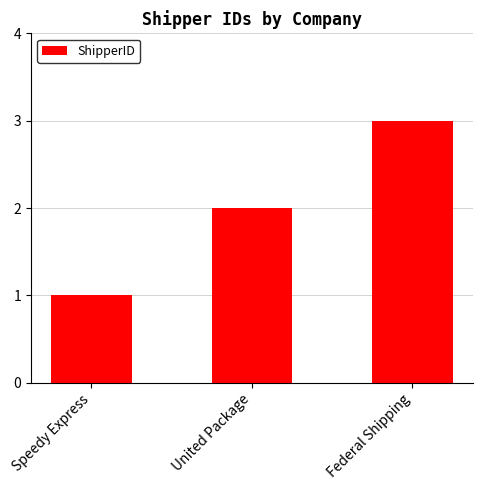

Where is the data nearest to the value 2?

United Package